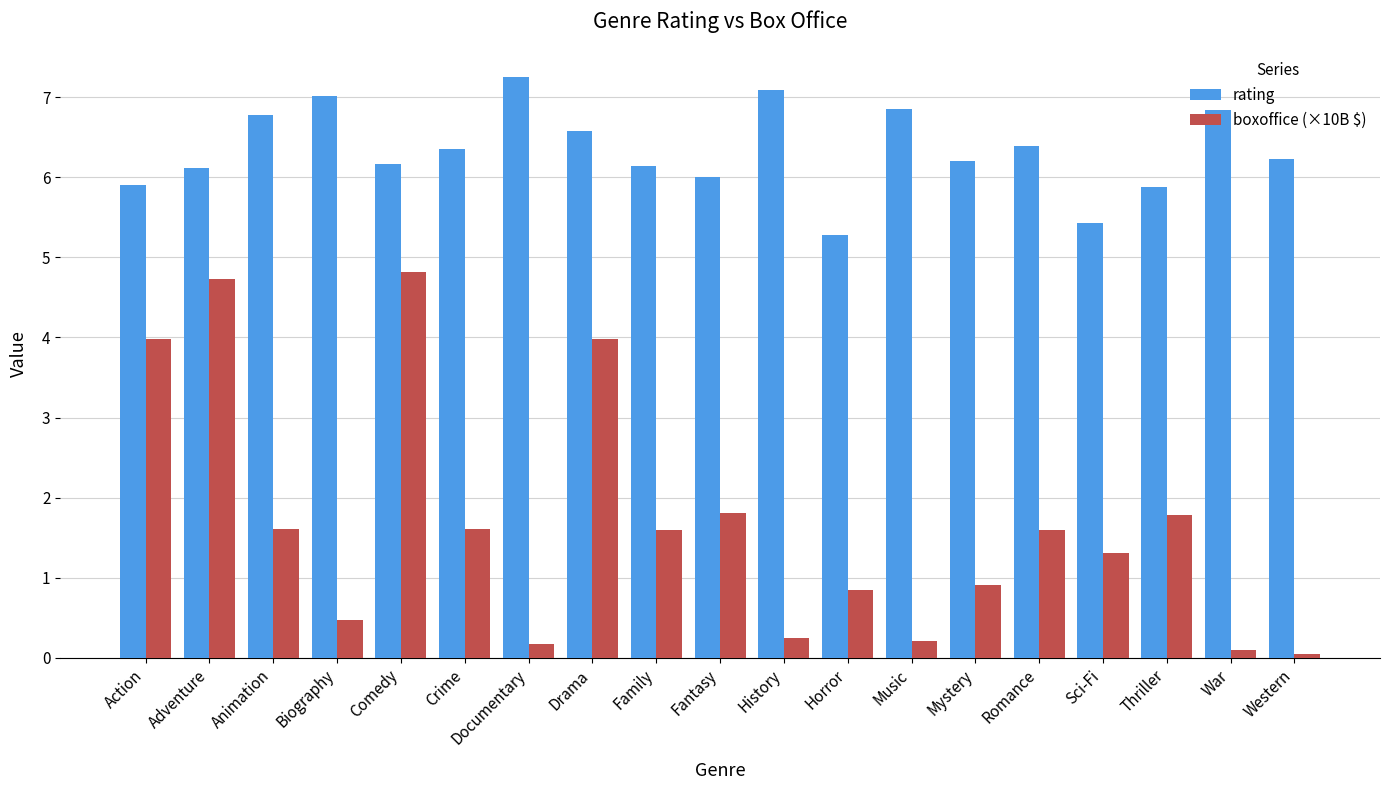

What is the label of the 11th bar from the left?

History